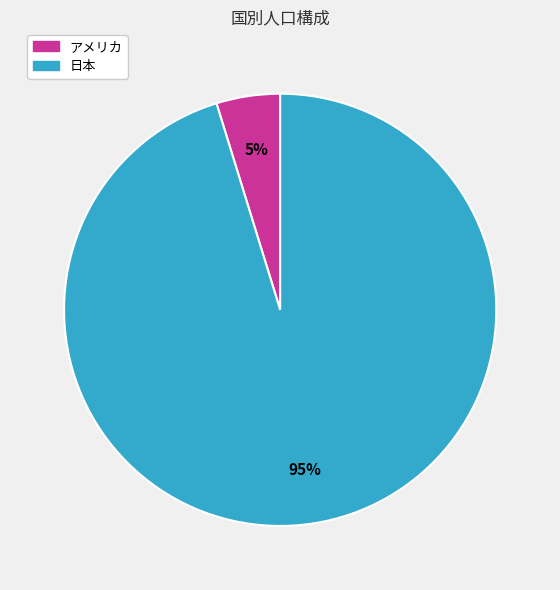

What is the majority slice?

日本